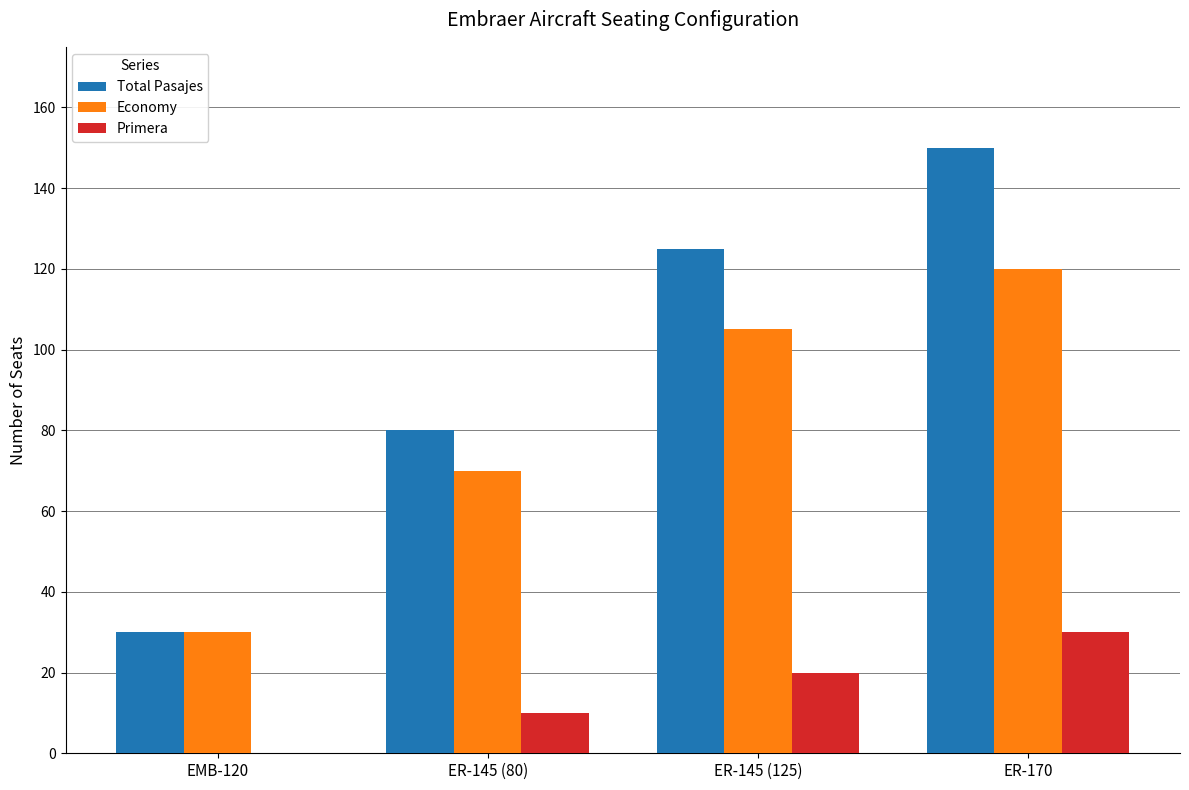

Reading left to right, what are all the values shown in this chart?

Total Pasajes: 30	80	125	150
Economy: 30	70	105	120
Primera: 0	10	20	30